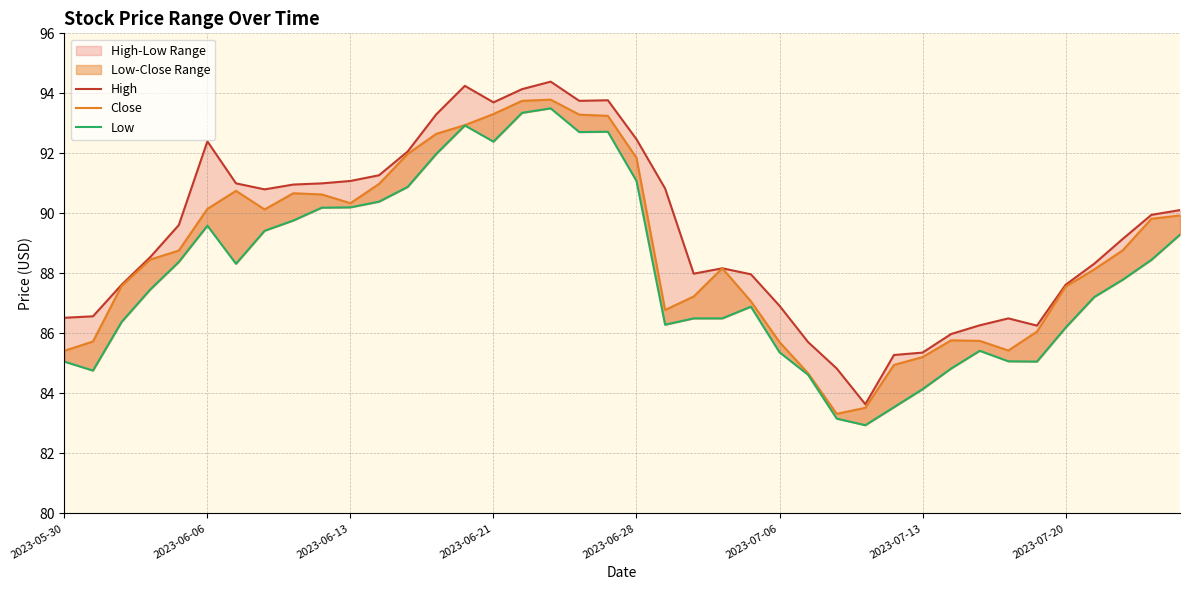

How many values in the High series exceed 89?

21